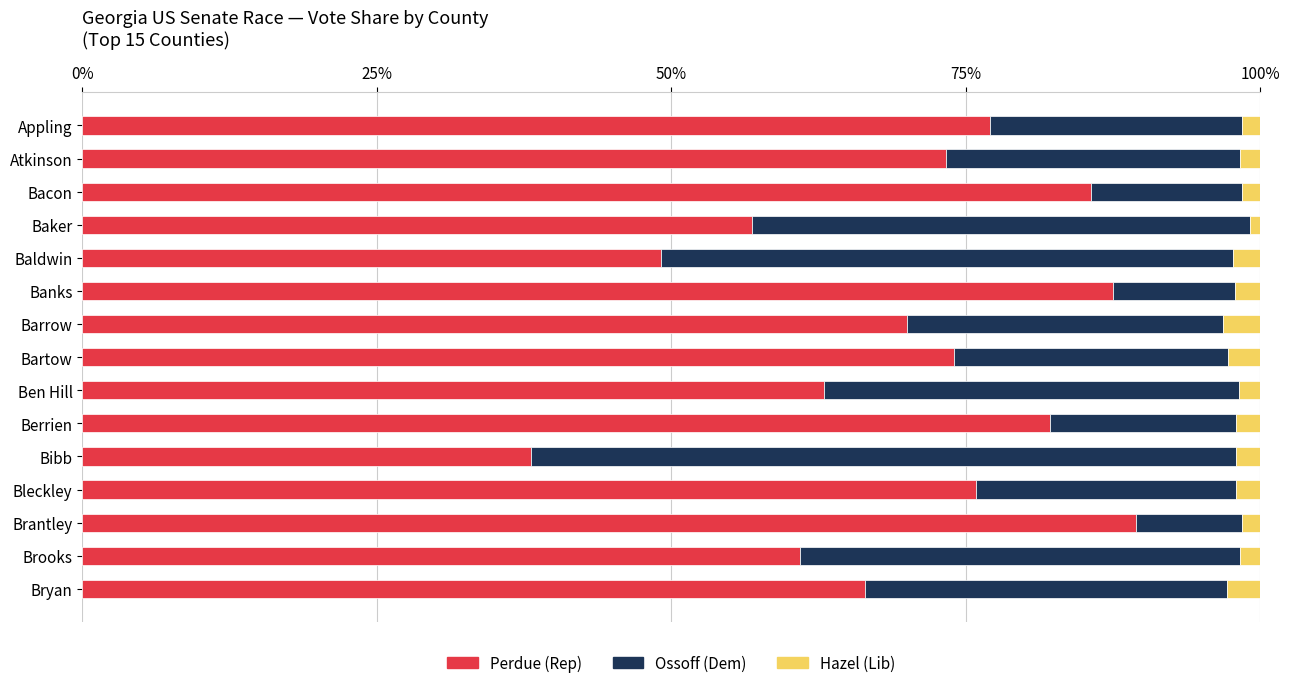

The value of Perdue (Rep) at Bibb is 38.1. True or false?

True